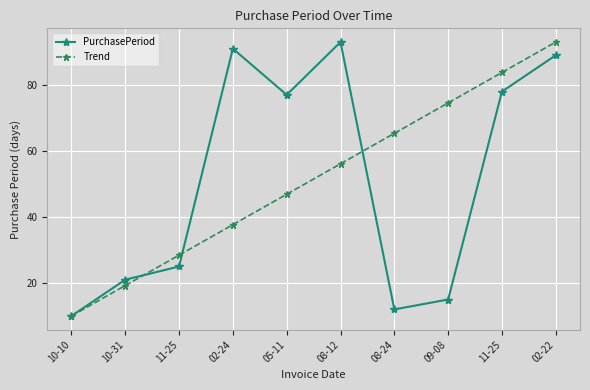

How many distinct data groups are displayed?

2